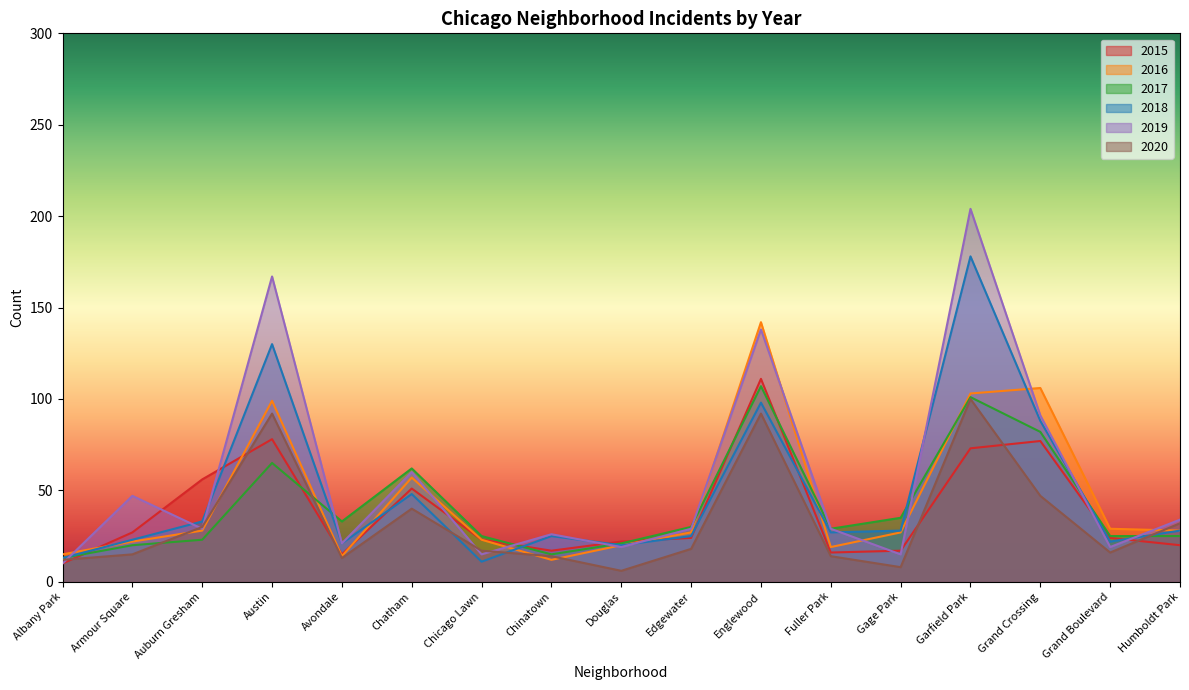

Which series has the largest total across all categories?

2019